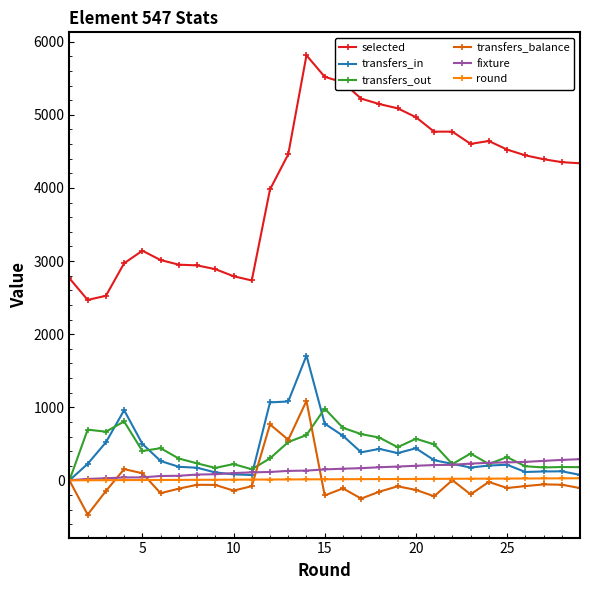

What is the minimum value shown in the chart?

-468